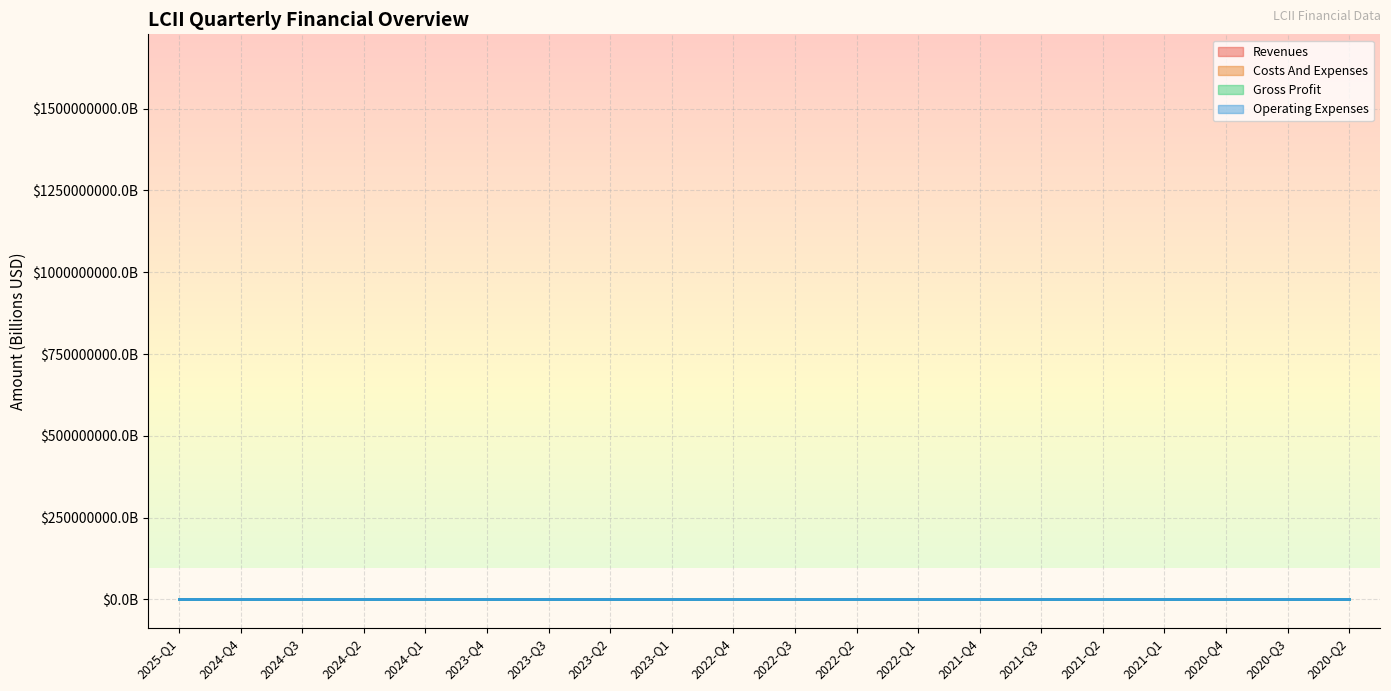

Where is the first local maximum for operating_expenses?

2024-Q2